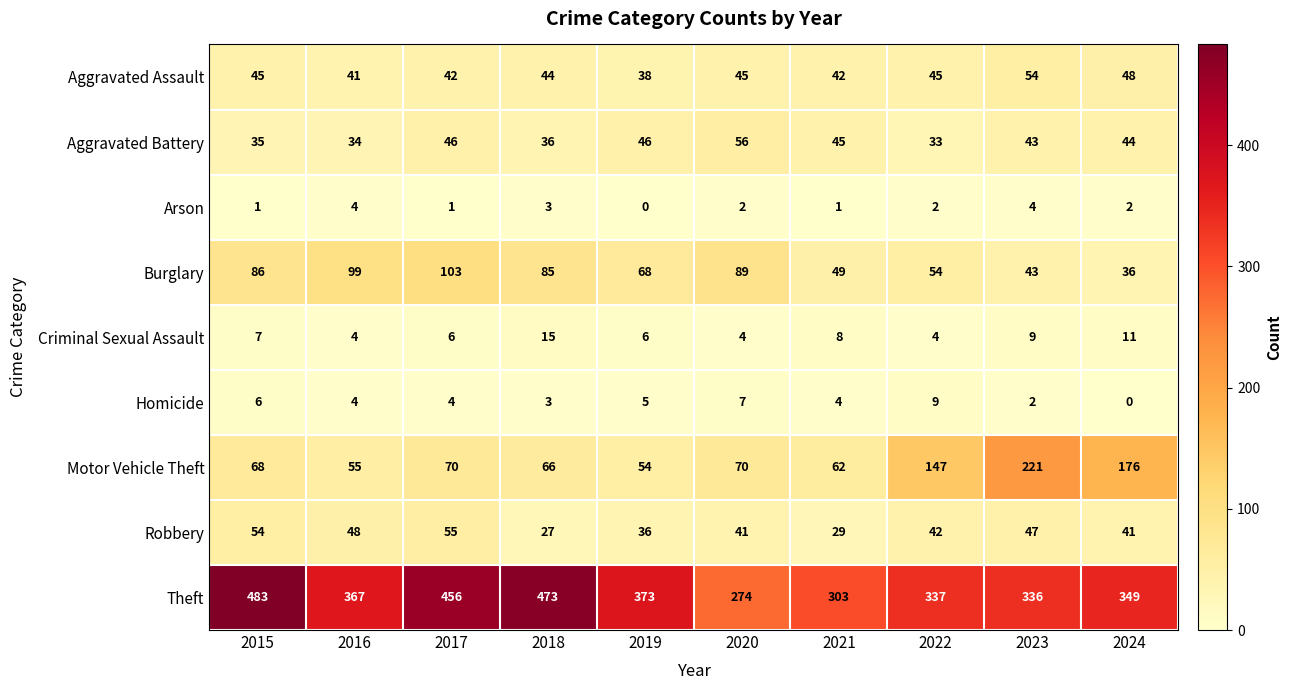

At which label does Homicide first exceed 4?

2015